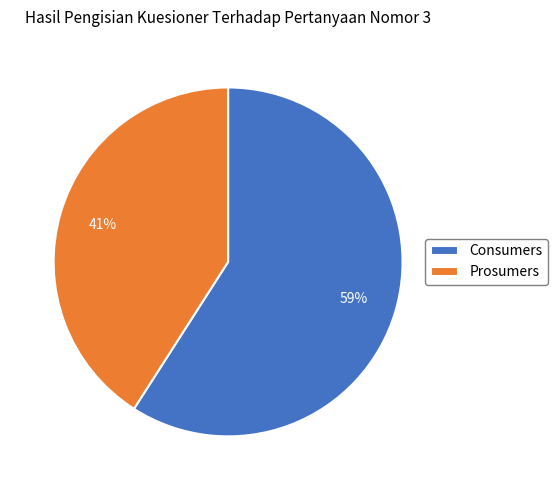

To the nearest percent, what is the combined percentage of Prosumers and Consumers?

100%